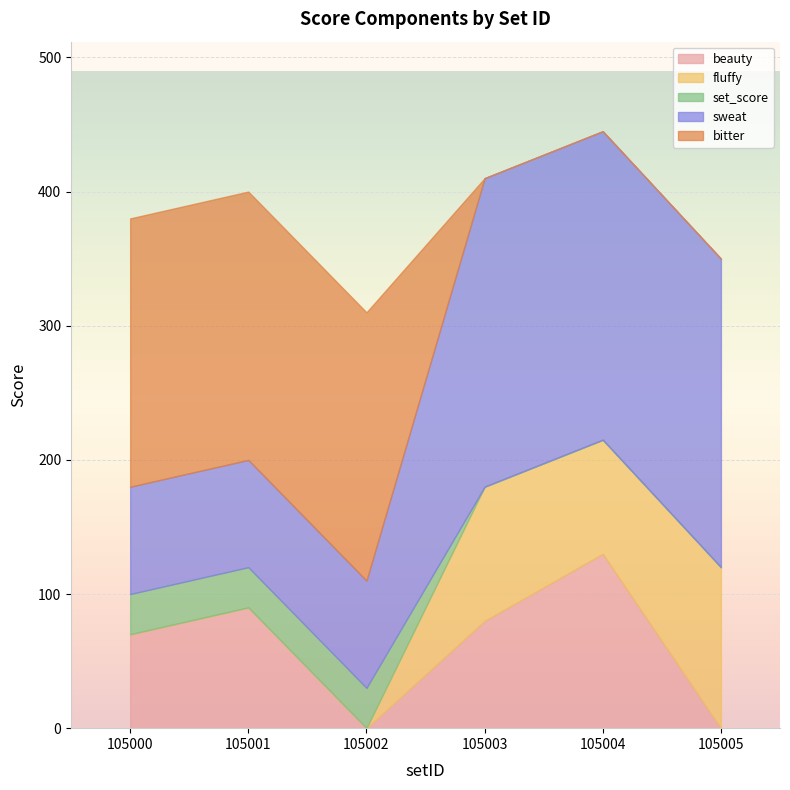

Which has a higher value, 105001 or 105002?

105001